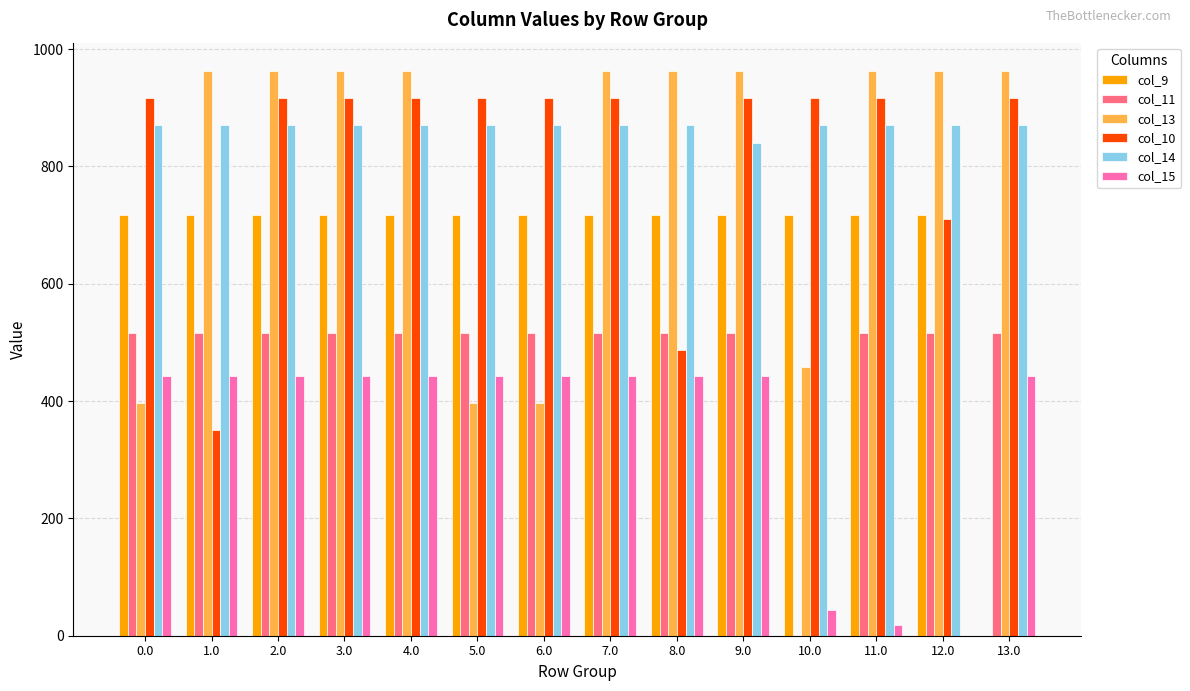

Reading left to right, what are all the values shown in this chart?

col_9: 716.9	716.9	716.9	716.9	716.9	716.9	716.9	716.9	716.9	716.9	716.9	716.9	716.9	0.0
col_11: 516.0	516.0	516.0	516.0	516.0	516.0	516.0	516.0	516.0	516.0	0.0	516.0	516.0	516.0
col_13: 397.2	962.7	962.7	962.7	962.7	397.2	397.2	962.7	962.7	962.7	458.5	962.7	962.7	962.7
col_10: 916.2	350.7	916.2	916.2	916.2	916.2	916.2	916.2	487.1	916.2	916.2	916.2	709.9	916.2
col_14: 870.3	870.3	870.3	870.3	870.3	870.3	870.3	870.3	870.3	840.4	870.3	870.3	870.3	870.3
col_15: 443.0	443.0	443.0	443.0	443.0	443.0	443.0	443.0	443.0	443.0	43.9	17.9	0.0	443.0